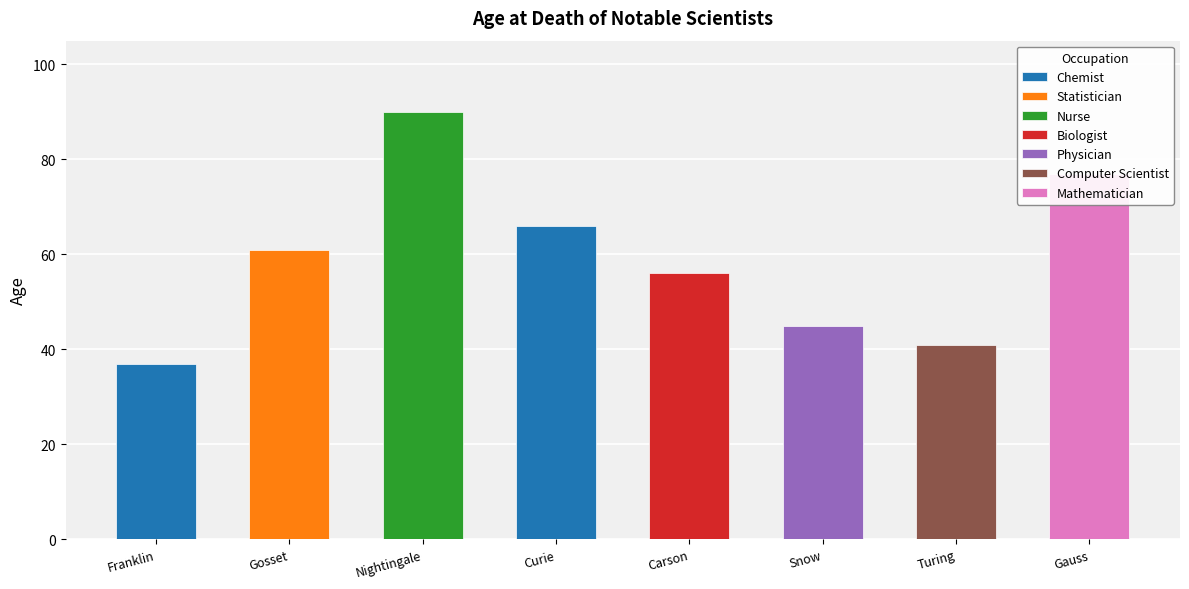

Read the value at Johann Gauss, to the nearest 5.

75